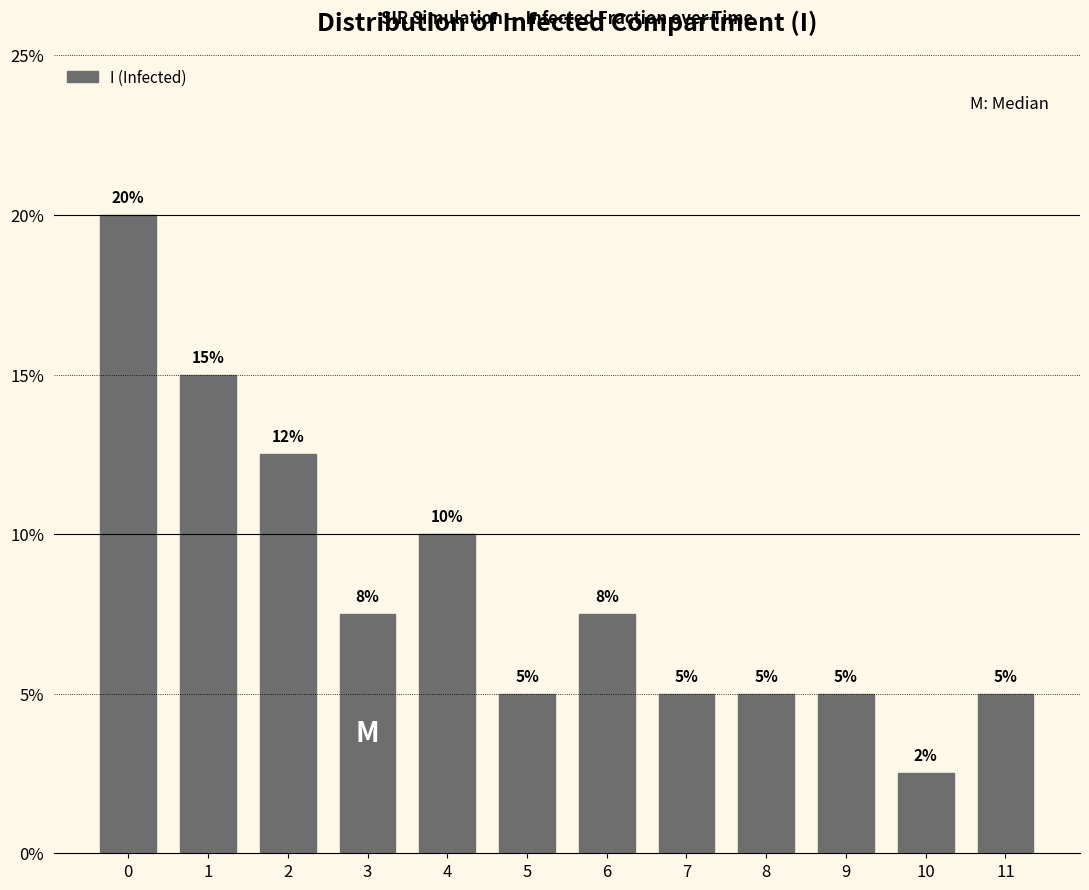

Which has a higher value, 10 or 7?

7